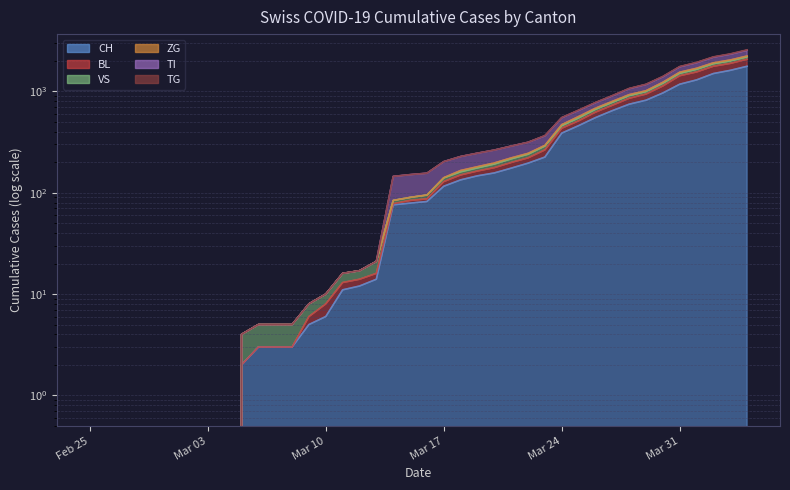

Which category has the lowest value in the TG series?

Feb 25